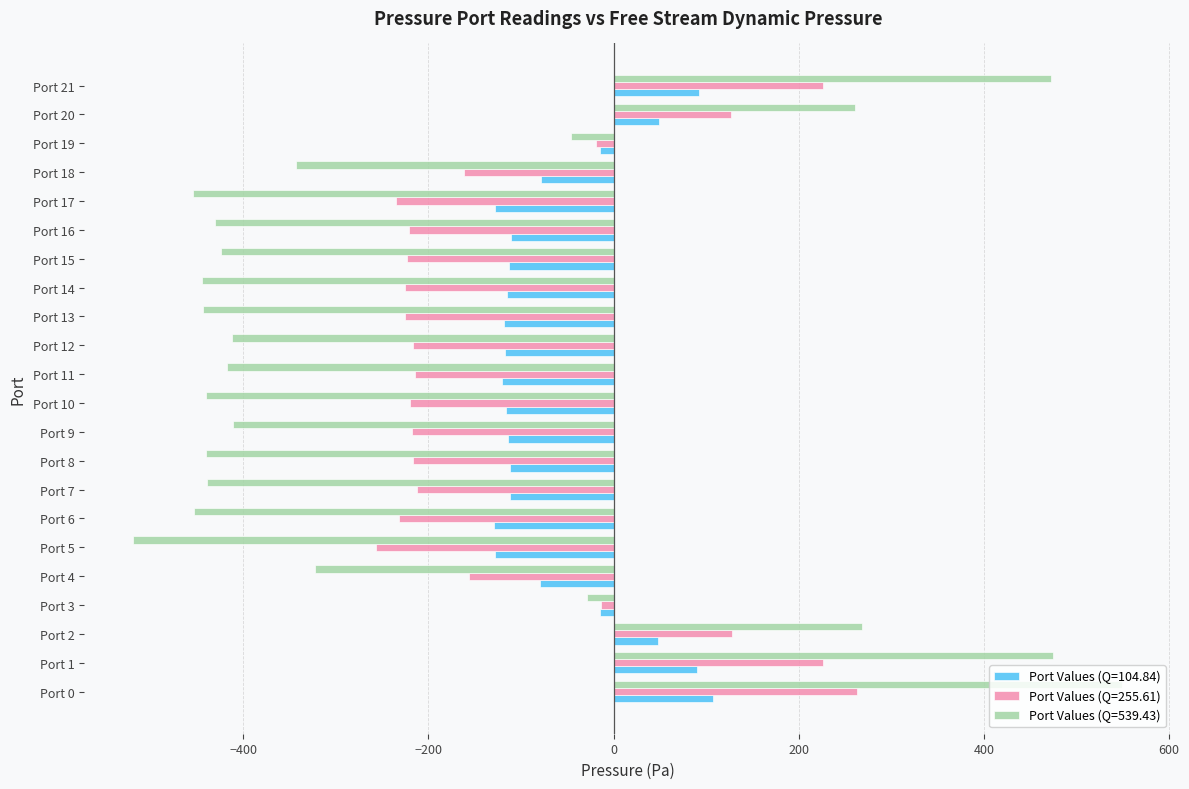

The Port Values (Q=539.43) series shows -149.2 at Port 6. True or false?

False